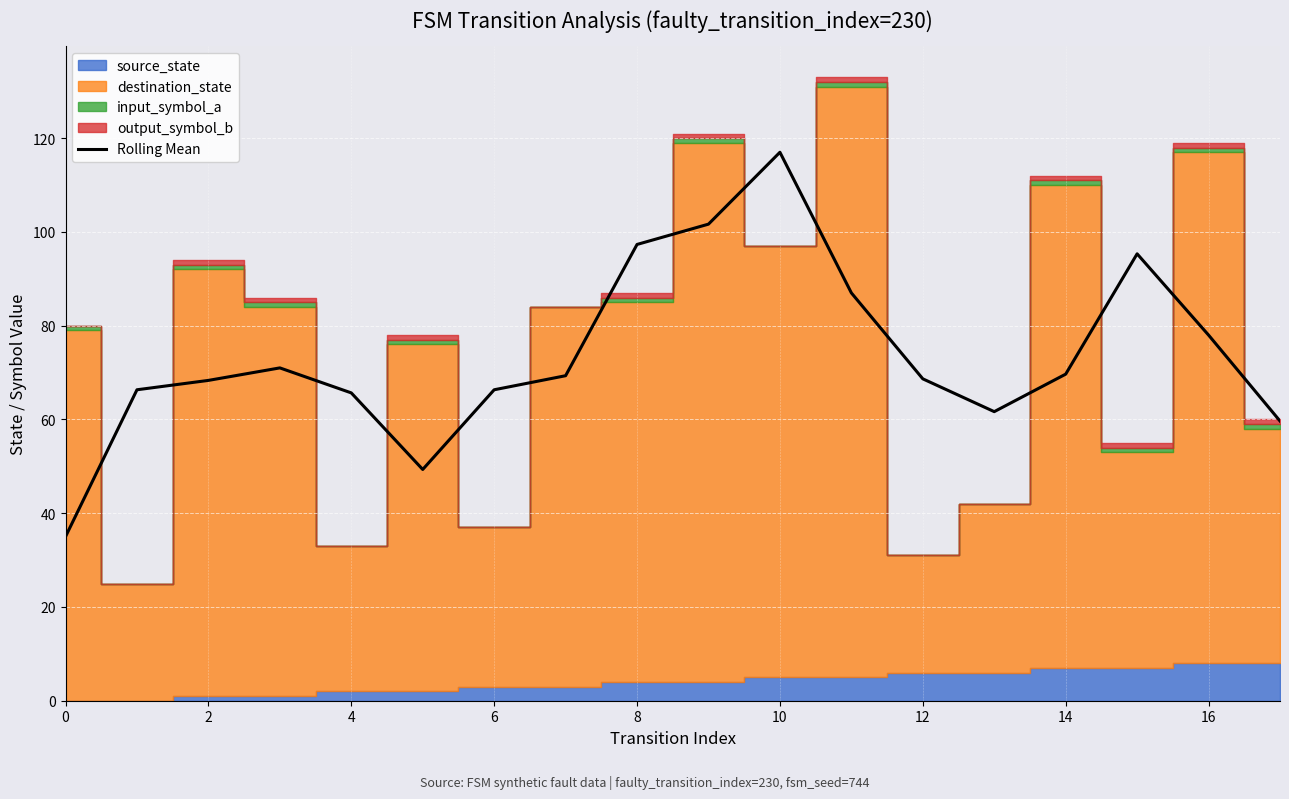

Is it true that Rolling Mean equals 35.0 at 0?

True